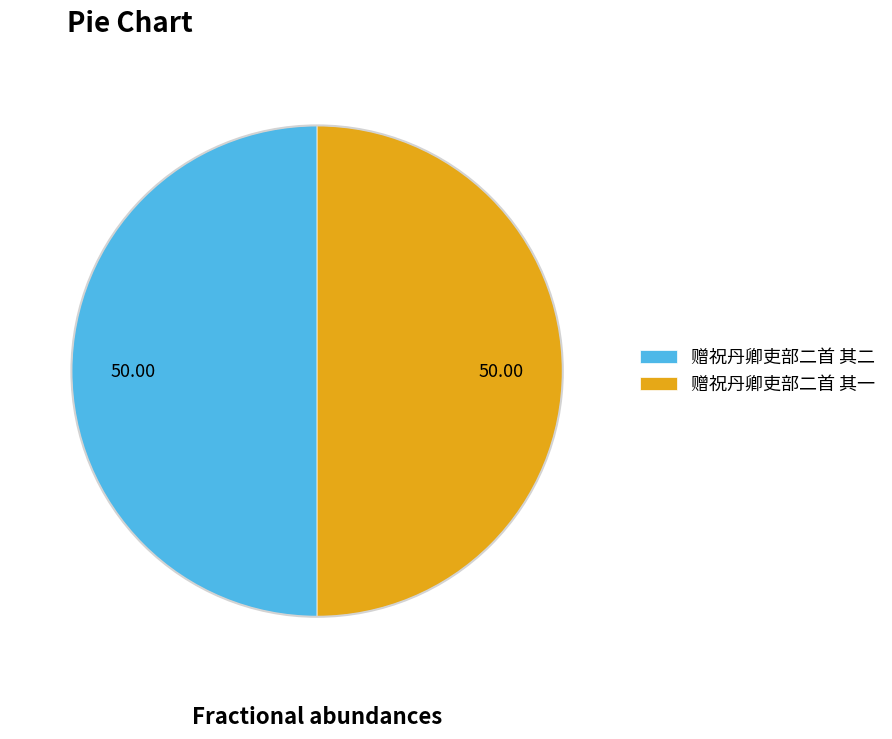

Approximately how many times larger is the value at 赠祝丹卿吏部二首 其二 compared to 赠祝丹卿吏部二首 其一?

1.0